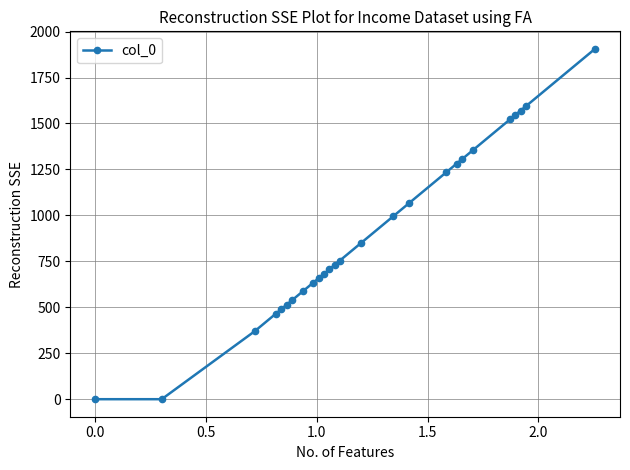

What is the sum of all values?

23352